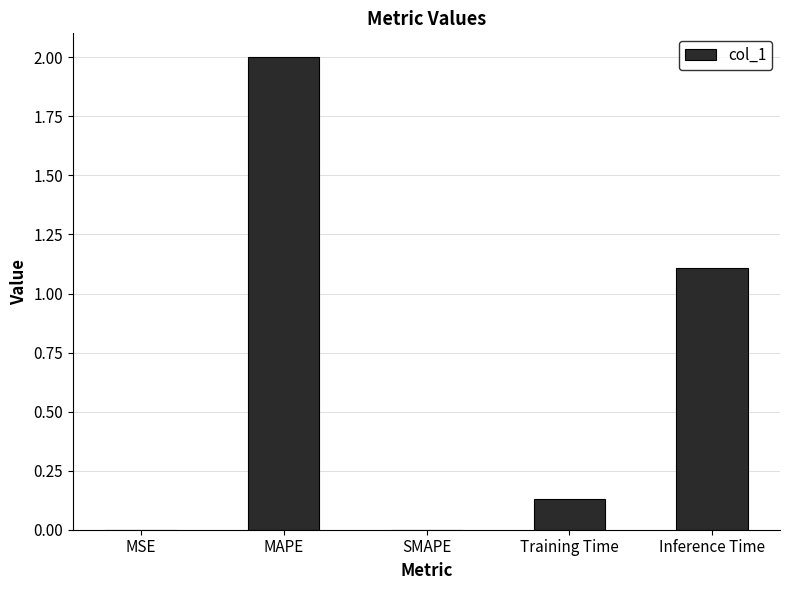

What is the greatest value displayed?

2.0